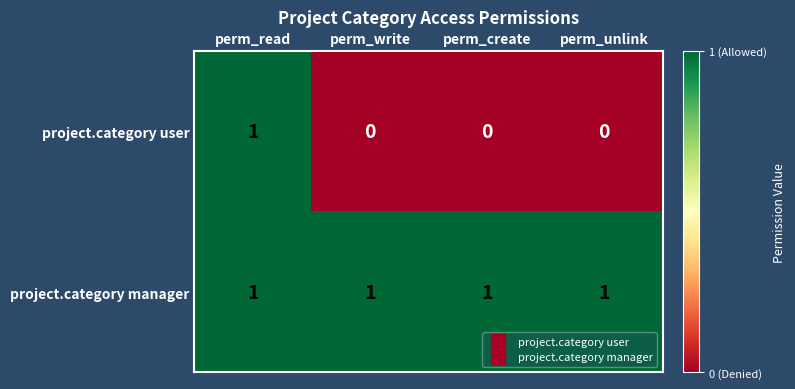

Which series has the largest total across all categories?

project.category manager